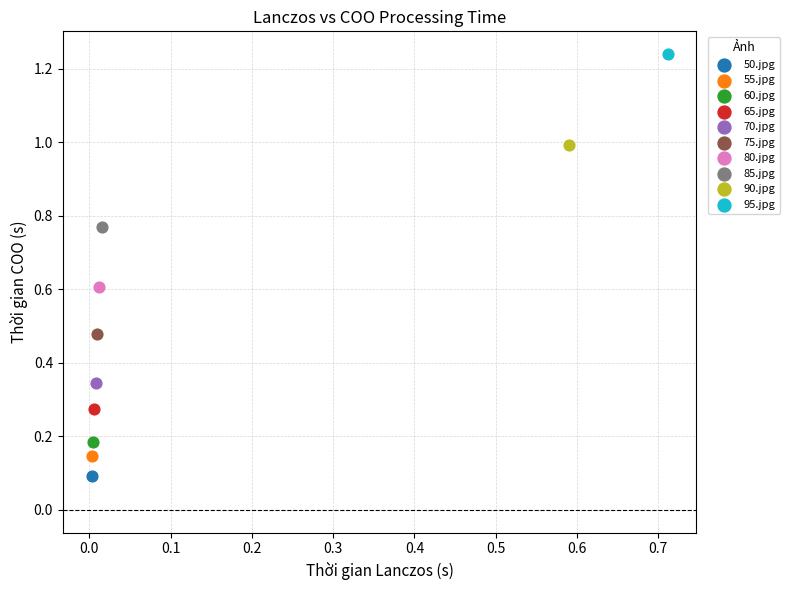

What are all the series names shown in the legend?

50.jpg, 55.jpg, 60.jpg, 65.jpg, 70.jpg, 75.jpg, 80.jpg, 85.jpg, 90.jpg, 95.jpg